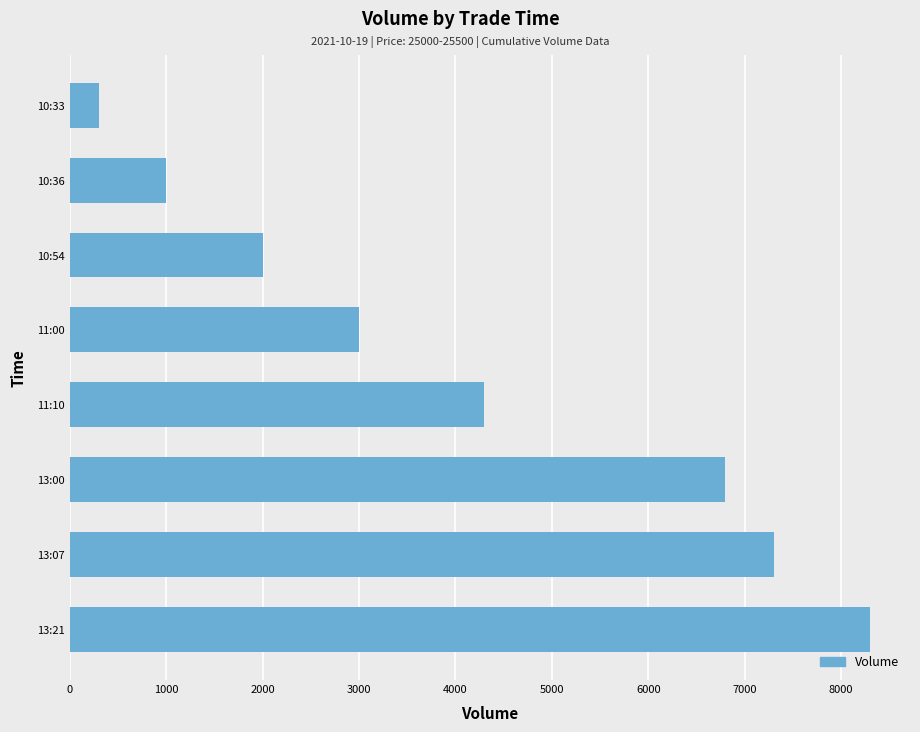

What is the change in value from 11:10 to 10:33?

-4000